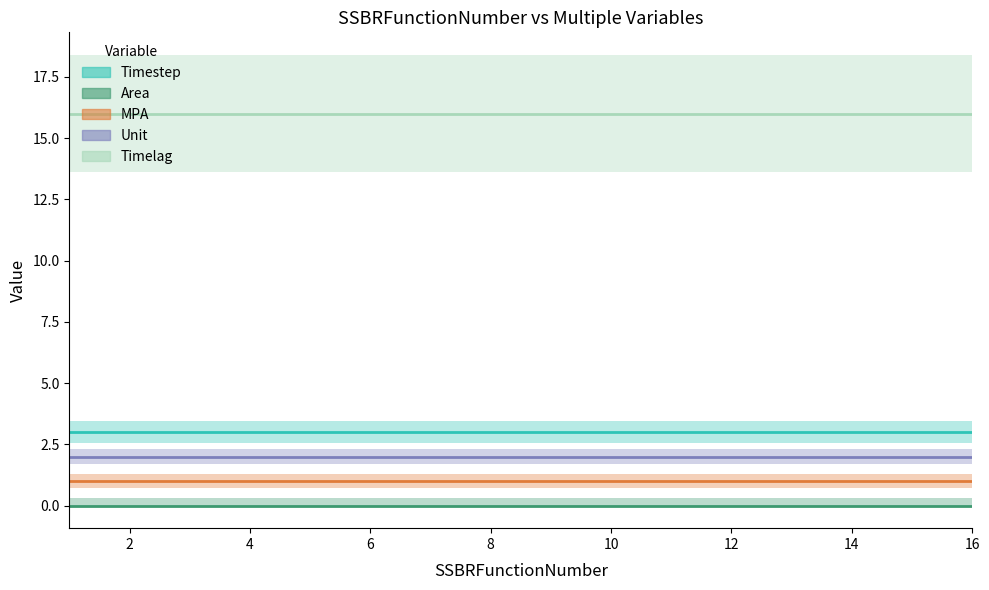

List the series in order of their peak value, highest first.

Timelag (center), Timestep (center), Unit (center), MPA (center), Area (center)